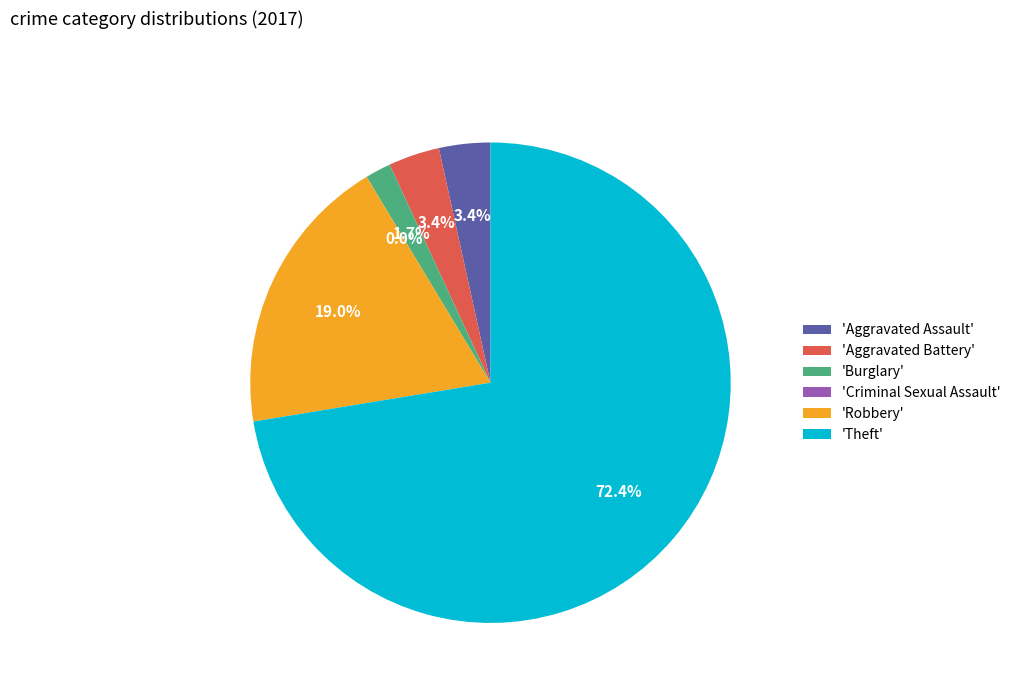

To the nearest percent, what is the average slice percentage?

17%